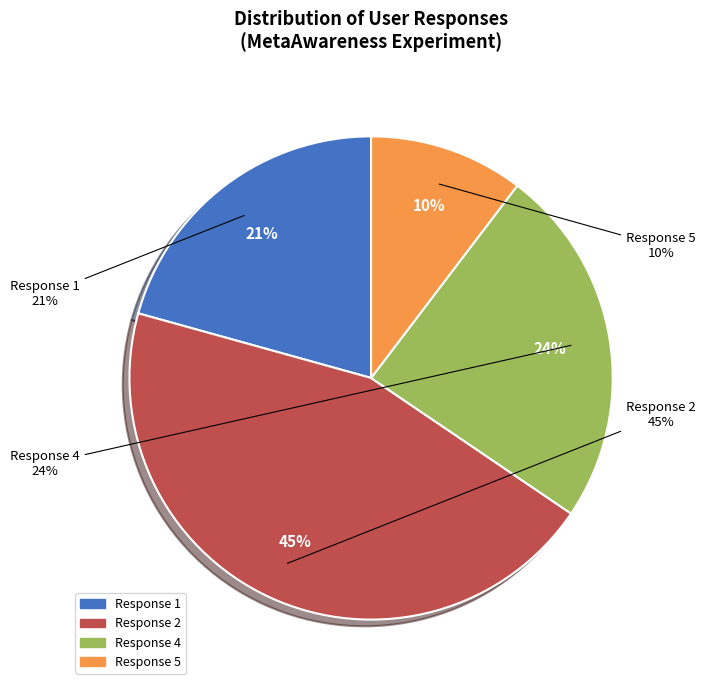

Is there any slice that represents more than half of the pie?

No